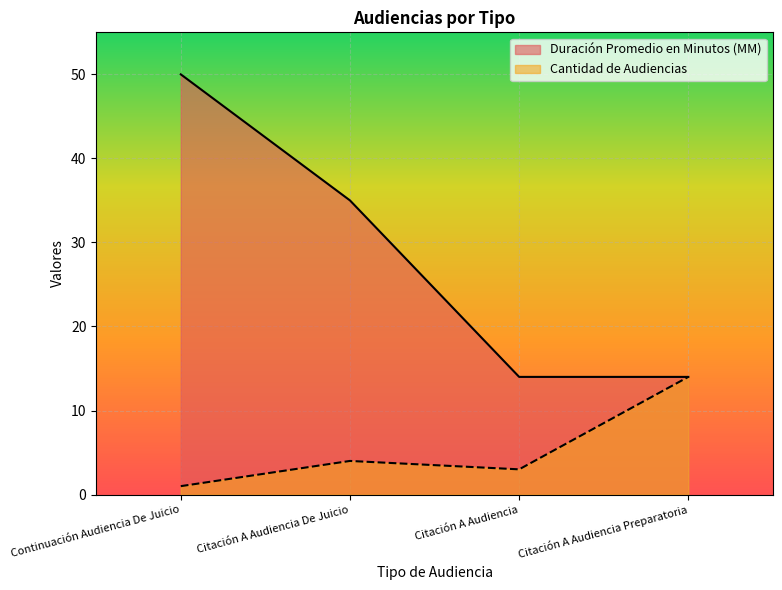

Rank the series at Citación A Audiencia from highest to lowest value.

Duración Promedio en Minutos (MM), Cantidad de Audiencias